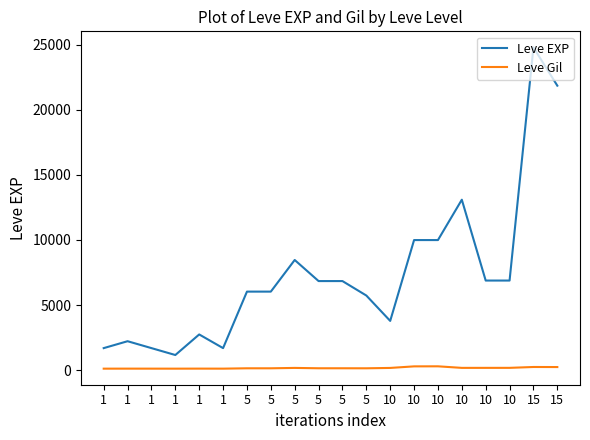

What are all the series names shown in the legend?

Leve EXP, Leve Gil